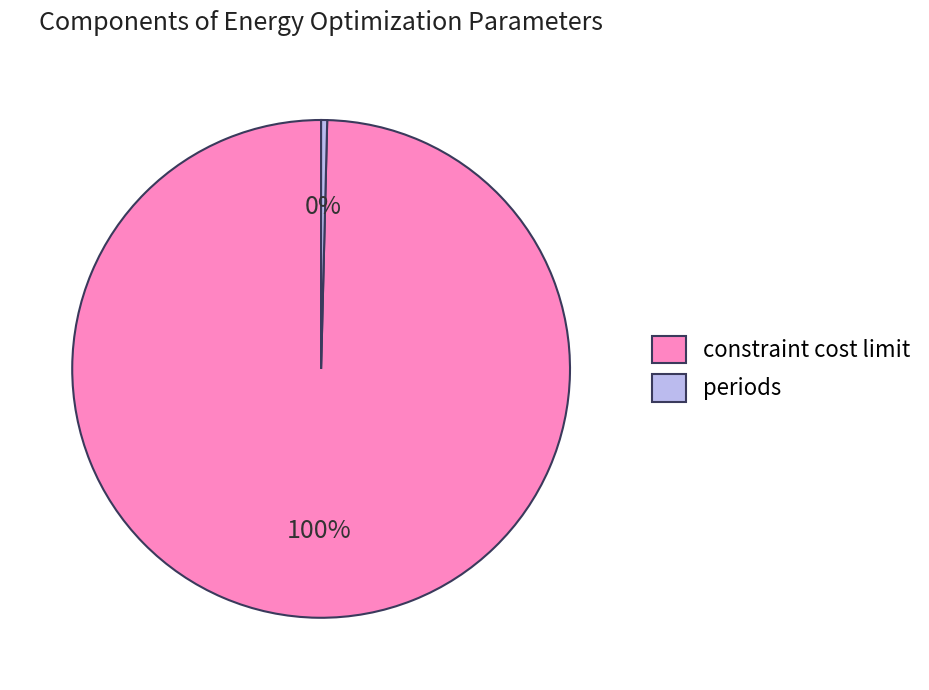

Do periods and constraint cost limit together represent more than half of the pie?

Yes